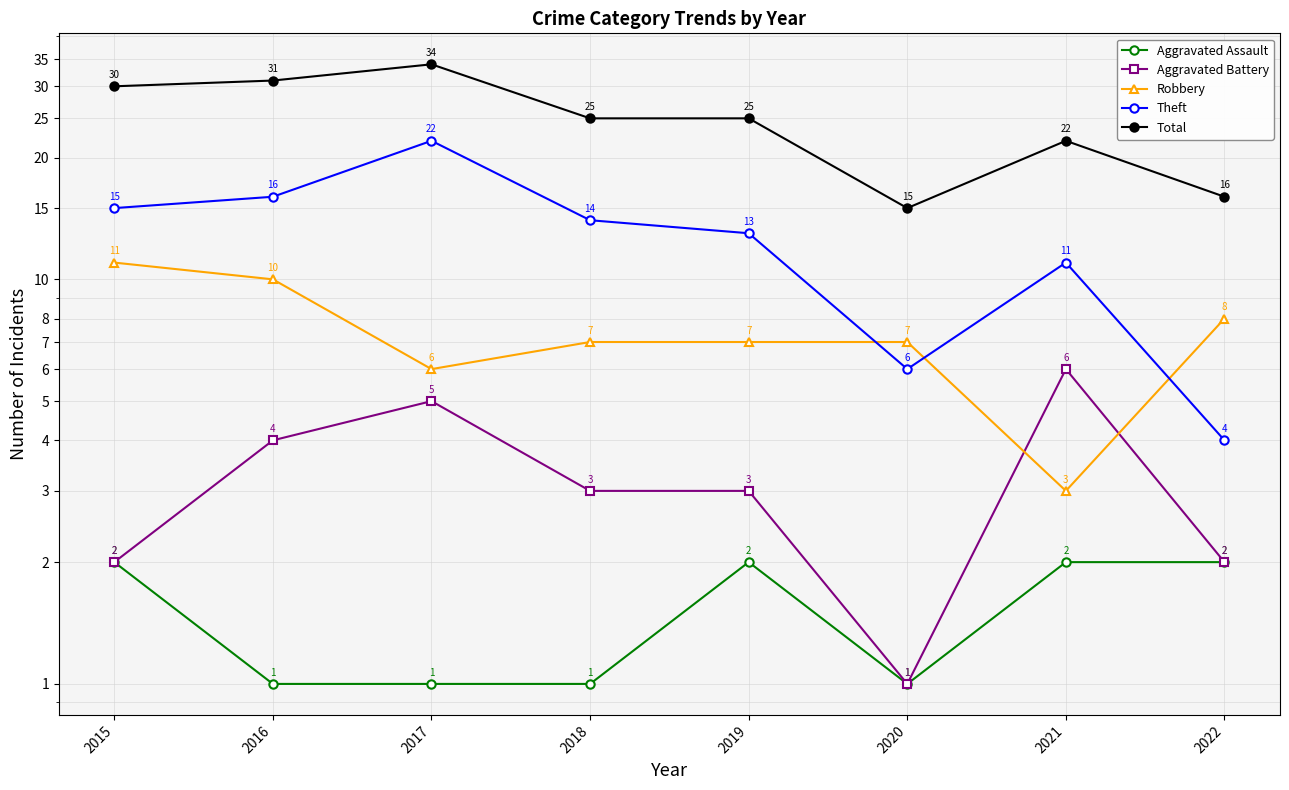

Which series ends up on top after the final intersection of Robbery and Aggravated Battery?

Robbery